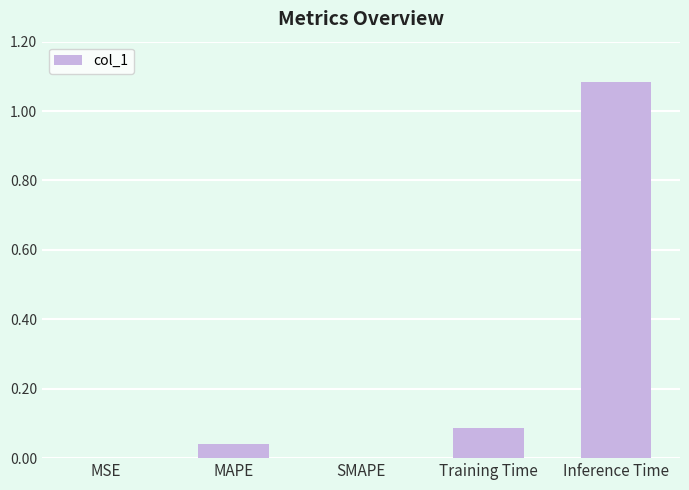

What is the sum of all values?

1.2